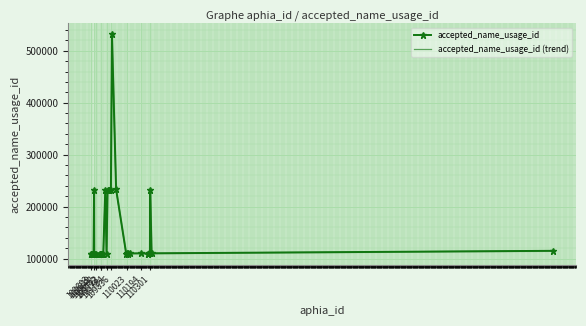

Reading left to right, transcribe all the data shown in this chart.

accepted_name_usage_id: 109603.0	109604.0	109612.0	109624.0	109629.0	232491.0	109637.0	109624.0	109662.0	109712.0	109708.0	109711.0	109712.0	109713.0	109714.0	109715.0	109723.0	109735.0	109745.0	232650.0	109784.0	233037.0	233037.0	233024.0	233037.0	531343.0	233067.0	109714.0	110321.0	110041.0	109714.0	110068.0	110321.0	109712.0	109712.0	110294.0	110301.0	232376.0	110321.0	115106.0
accepted_name_usage_id (trend): 109638.6	109639.6	109647.6	109659.6	109664.6	232342.3	109672.5	109659.6	109697.5	109747.4	109743.4	109746.4	109747.4	109748.4	109749.4	109750.4	109758.4	109770.4	109780.4	232501.0	109819.3	232887.4	232887.4	232874.5	232887.4	530746.0	232917.4	109749.4	110355.5	110075.9	109749.4	110102.9	110355.5	109747.4	109747.4	110328.6	110335.5	232227.4	110355.5	115133.3